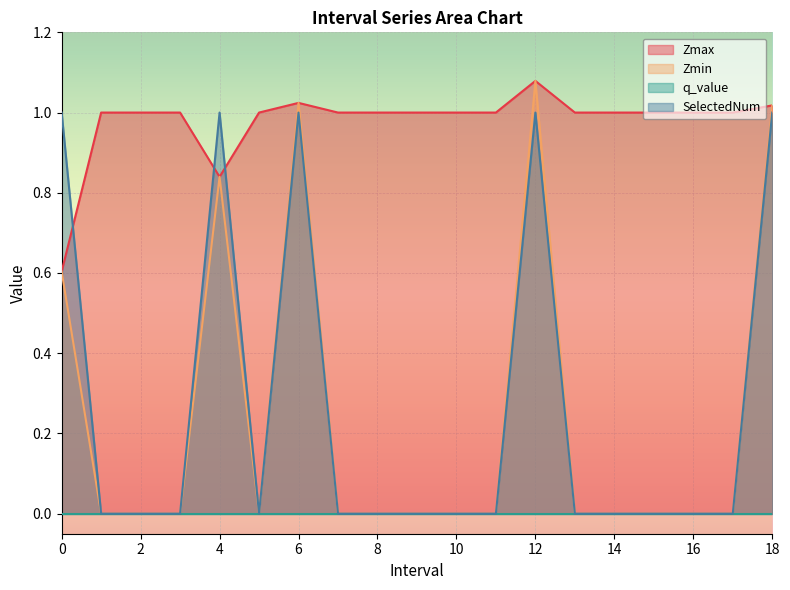

True or false: Zmin and Zmax cross at least once.

False